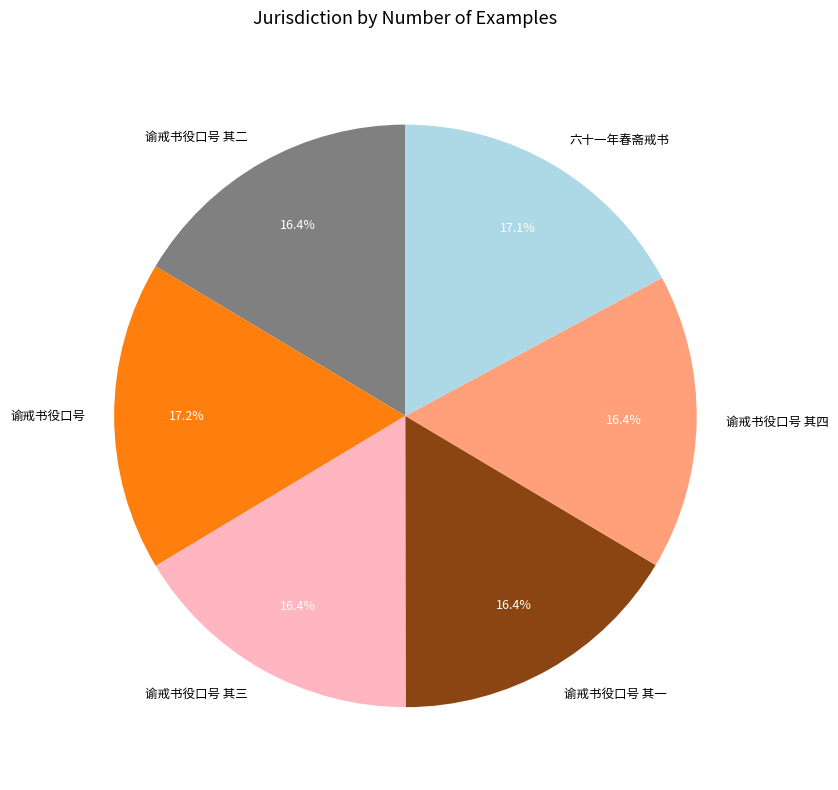

To the nearest percent, what percentage of the pie is 谕戒书役口号 其四?

16%